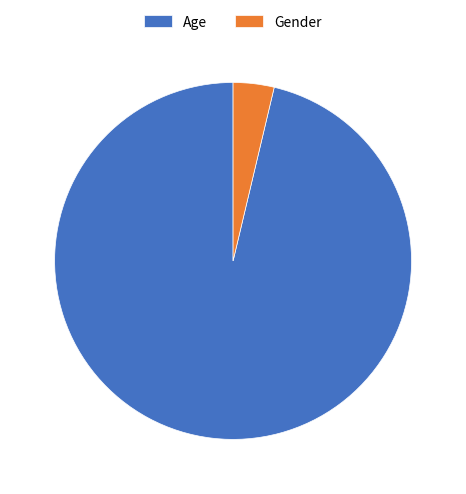

Rank the categories by value from highest to lowest.

Age, Gender